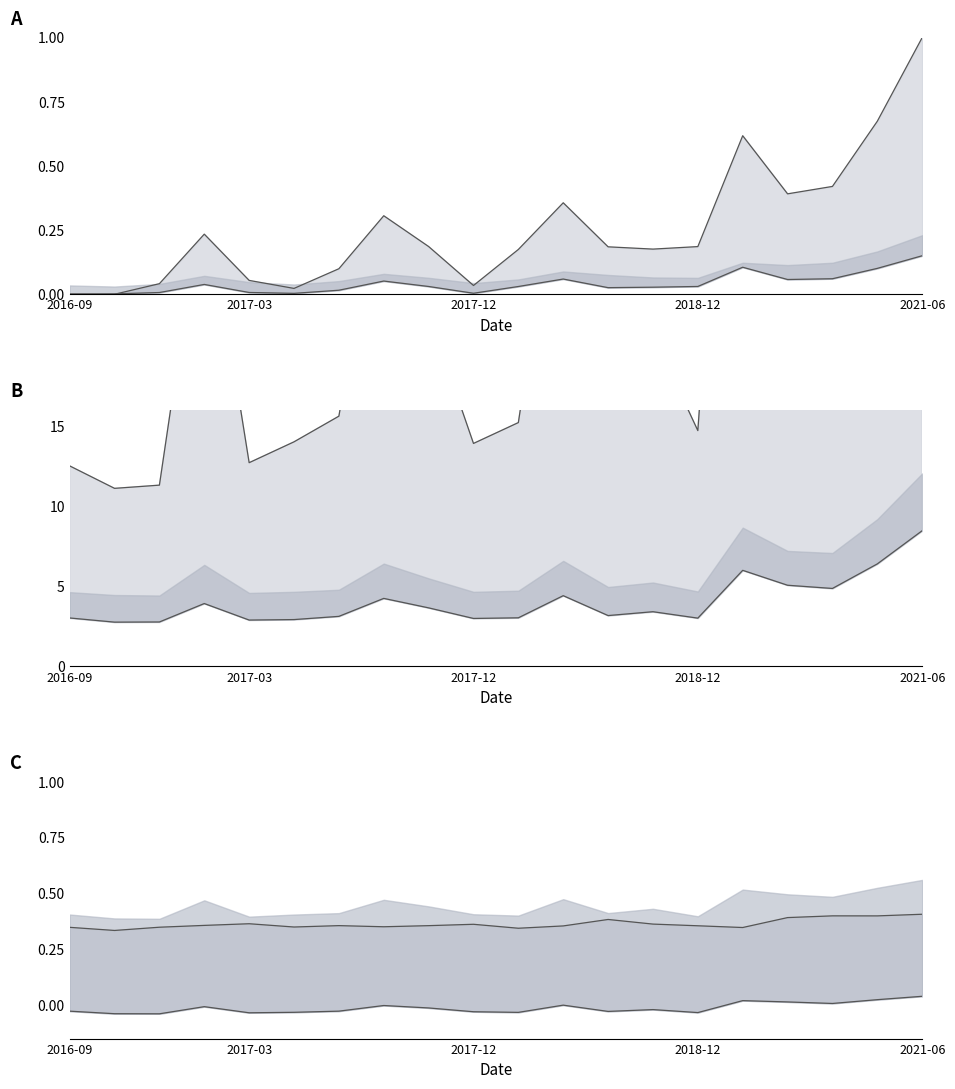

What position from the right is 2021-06?

1